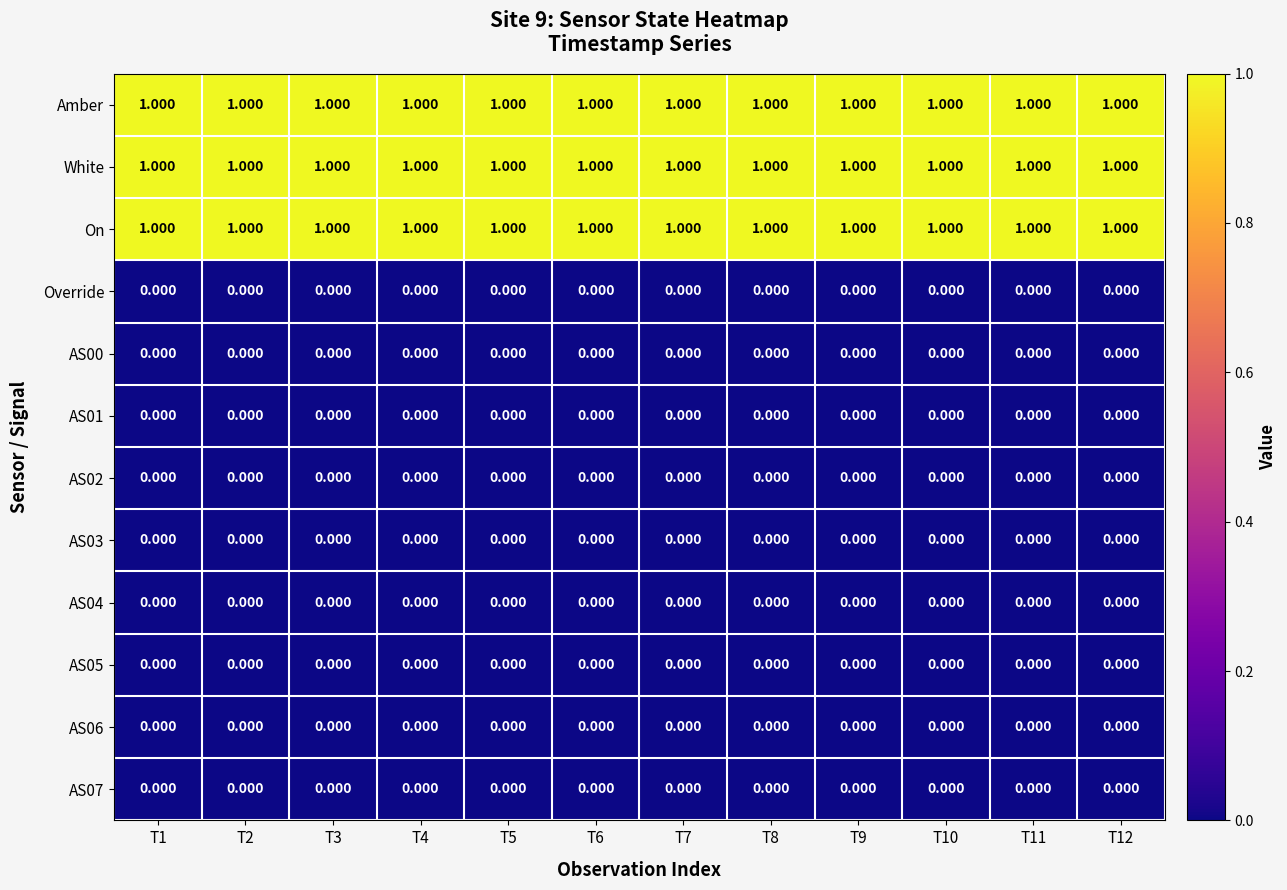

Reading left to right, extract all data points from this chart.

Amber: T1=1	T2=1	T3=1	T4=1	T5=1	T6=1	T7=1	T8=1	T9=1	T10=1	T11=1	T12=1
White: T1=1	T2=1	T3=1	T4=1	T5=1	T6=1	T7=1	T8=1	T9=1	T10=1	T11=1	T12=1
On: T1=1	T2=1	T3=1	T4=1	T5=1	T6=1	T7=1	T8=1	T9=1	T10=1	T11=1	T12=1
Override: T1=0	T2=0	T3=0	T4=0	T5=0	T6=0	T7=0	T8=0	T9=0	T10=0	T11=0	T12=0
AS00: T1=0	T2=0	T3=0	T4=0	T5=0	T6=0	T7=0	T8=0	T9=0	T10=0	T11=0	T12=0
AS01: T1=0	T2=0	T3=0	T4=0	T5=0	T6=0	T7=0	T8=0	T9=0	T10=0	T11=0	T12=0
AS02: T1=0	T2=0	T3=0	T4=0	T5=0	T6=0	T7=0	T8=0	T9=0	T10=0	T11=0	T12=0
AS03: T1=0	T2=0	T3=0	T4=0	T5=0	T6=0	T7=0	T8=0	T9=0	T10=0	T11=0	T12=0
AS04: T1=0	T2=0	T3=0	T4=0	T5=0	T6=0	T7=0	T8=0	T9=0	T10=0	T11=0	T12=0
AS05: T1=0	T2=0	T3=0	T4=0	T5=0	T6=0	T7=0	T8=0	T9=0	T10=0	T11=0	T12=0
AS06: T1=0	T2=0	T3=0	T4=0	T5=0	T6=0	T7=0	T8=0	T9=0	T10=0	T11=0	T12=0
AS07: T1=0	T2=0	T3=0	T4=0	T5=0	T6=0	T7=0	T8=0	T9=0	T10=0	T11=0	T12=0